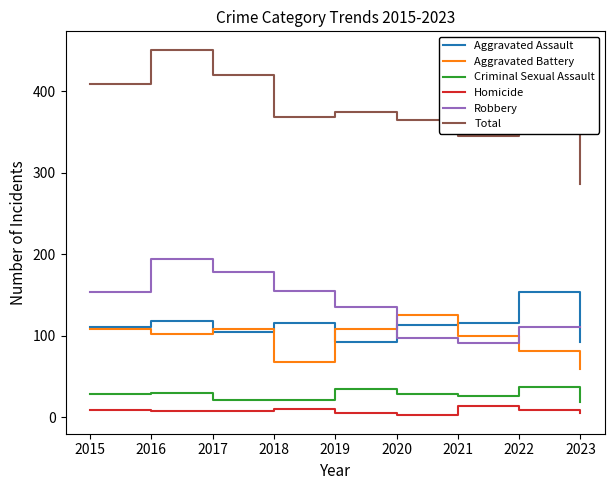

Count the Criminal Sexual Assault values in the range 21 to 30.

6